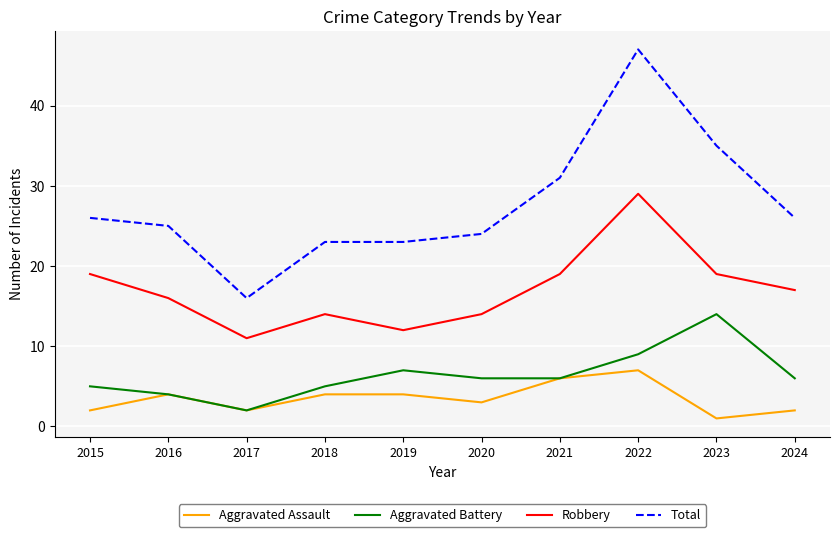

True or false: Total and Robbery cross at least once.

False